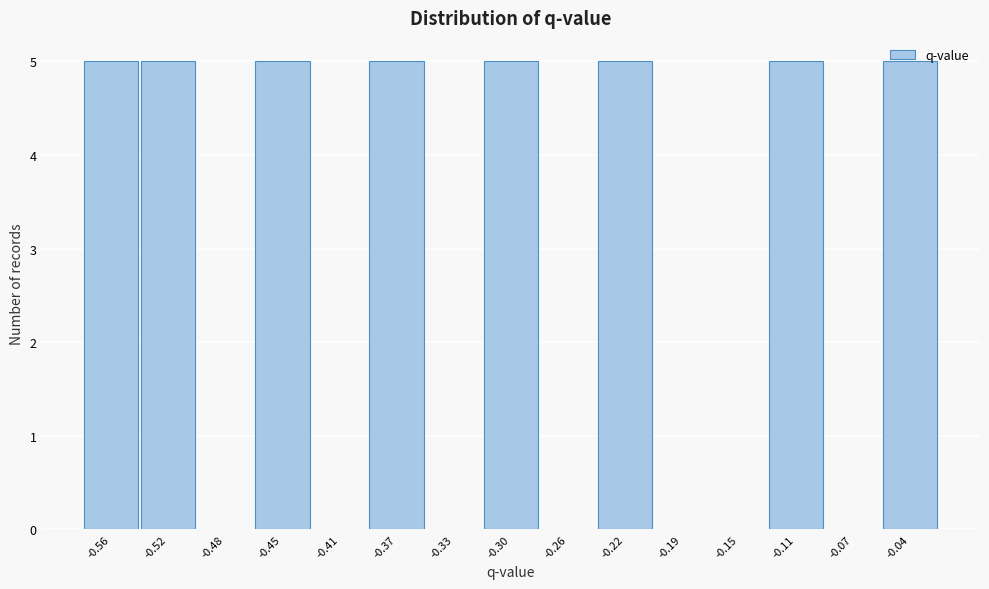

What is the change in value from -0.26 to -0.11?

+5